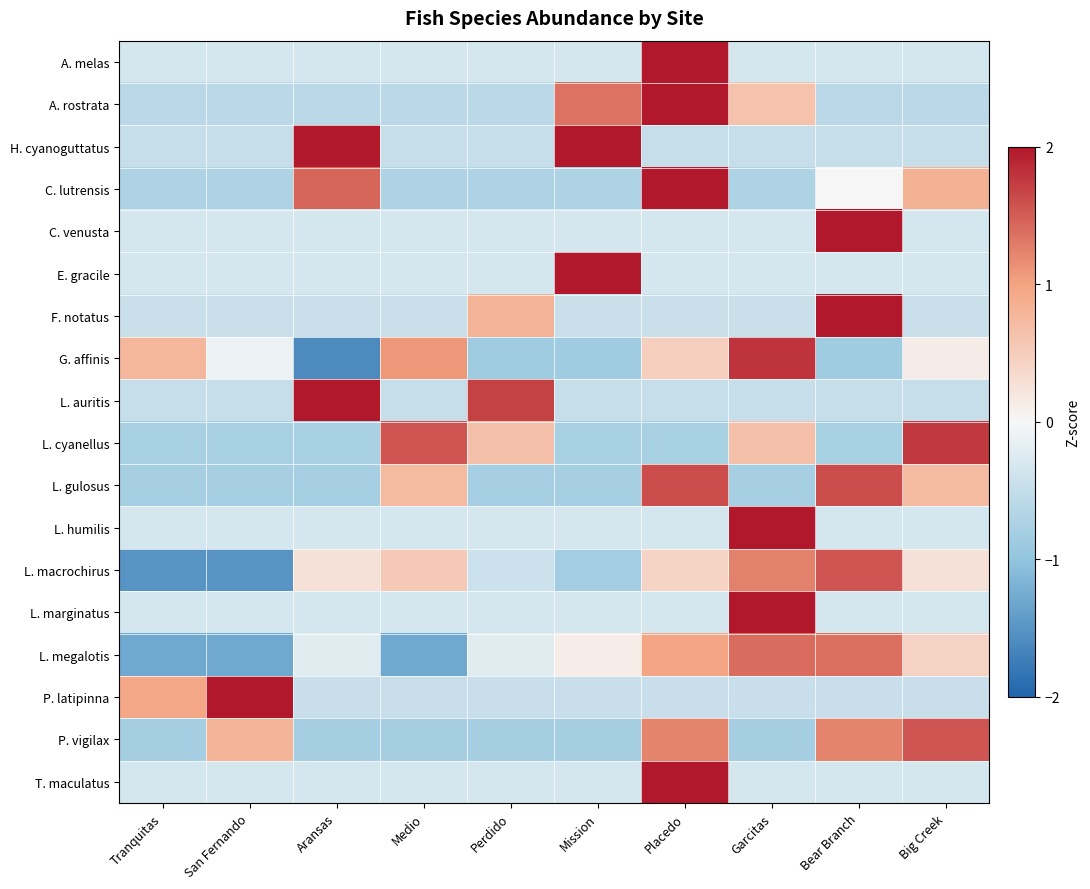

At Perdido, list the series in order from smallest to largest.

G. affinis, P. vigilax, L. gulosus, C. lutrensis, A. rostrata, H. cyanoguttatus, P. latipinna, L. macrochirus, A. melas, C. venusta, E. gracile, L. humilis, T. maculatus, L. marginatus, L. megalotis, L. cyanellus, F. notatus, L. auritis